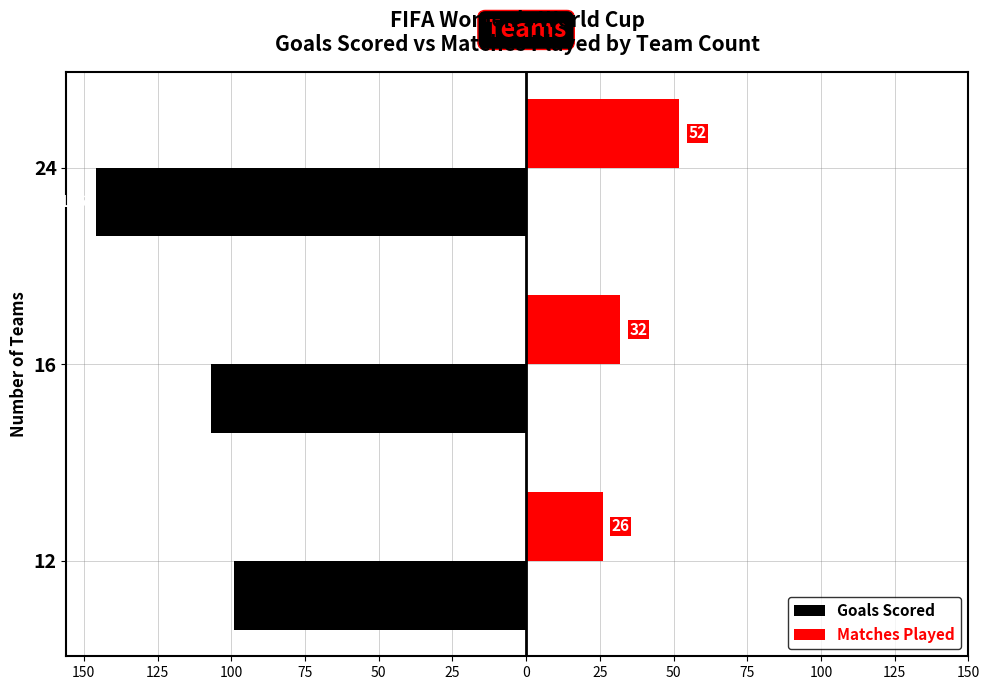

What are all the series names shown in the legend?

Goals Scored, Matches Played